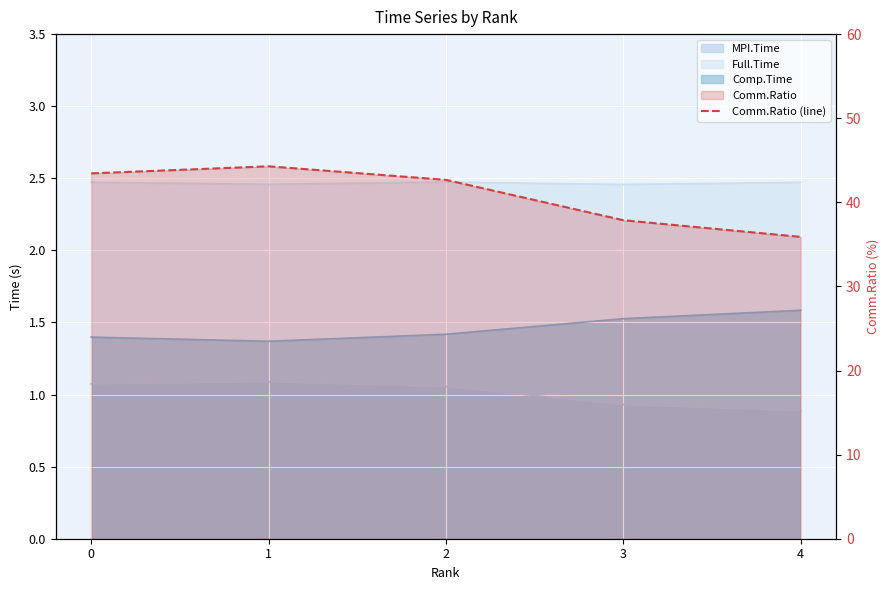

What is the value of the 5th point from the left?

35.9